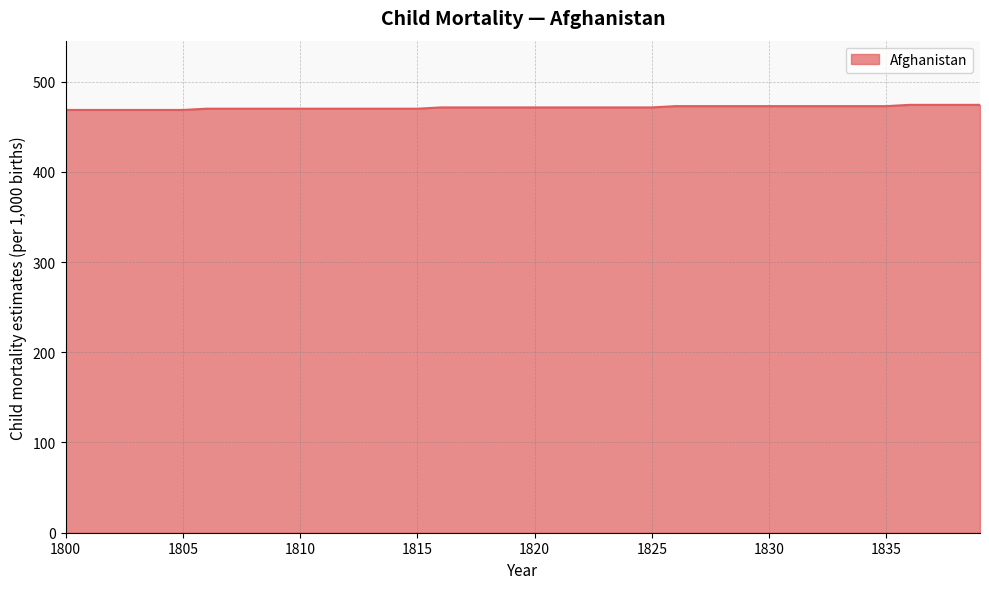

What is the maximum value shown in the chart?

474.2